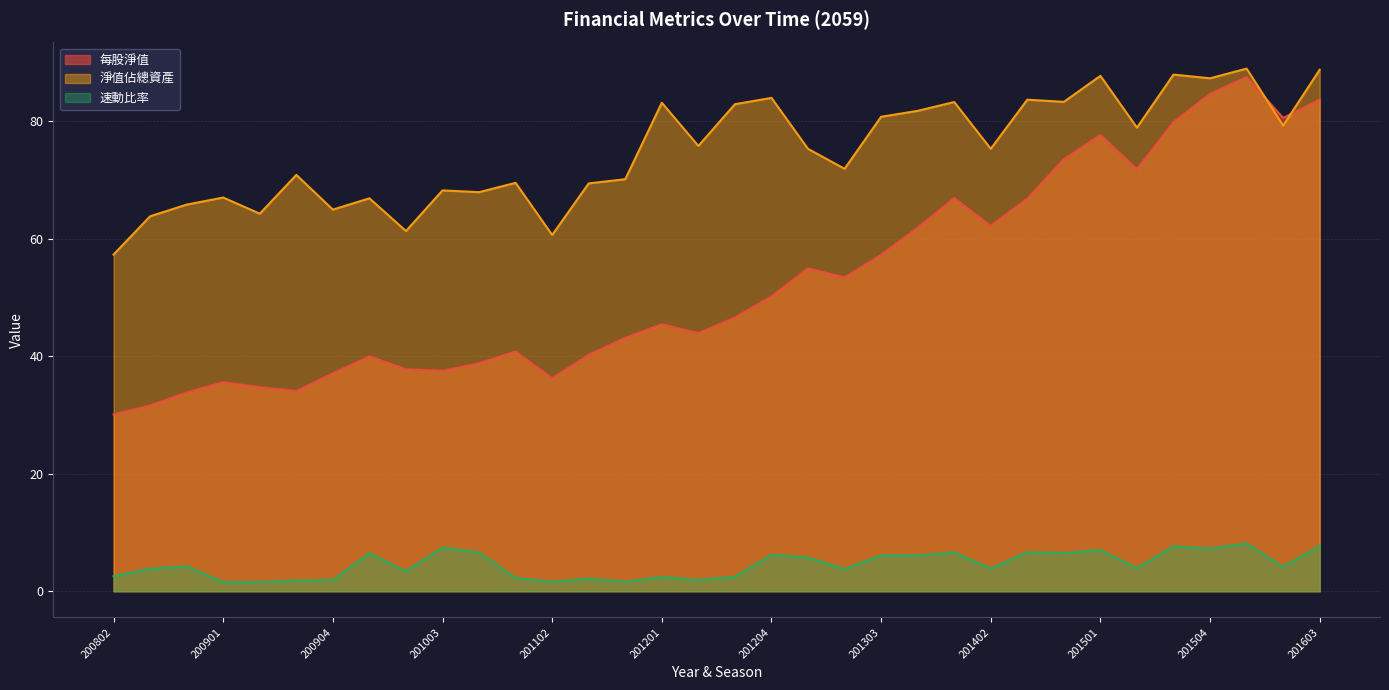

What is the value of the 每股淨值 point at the 28th from the left?

77.7